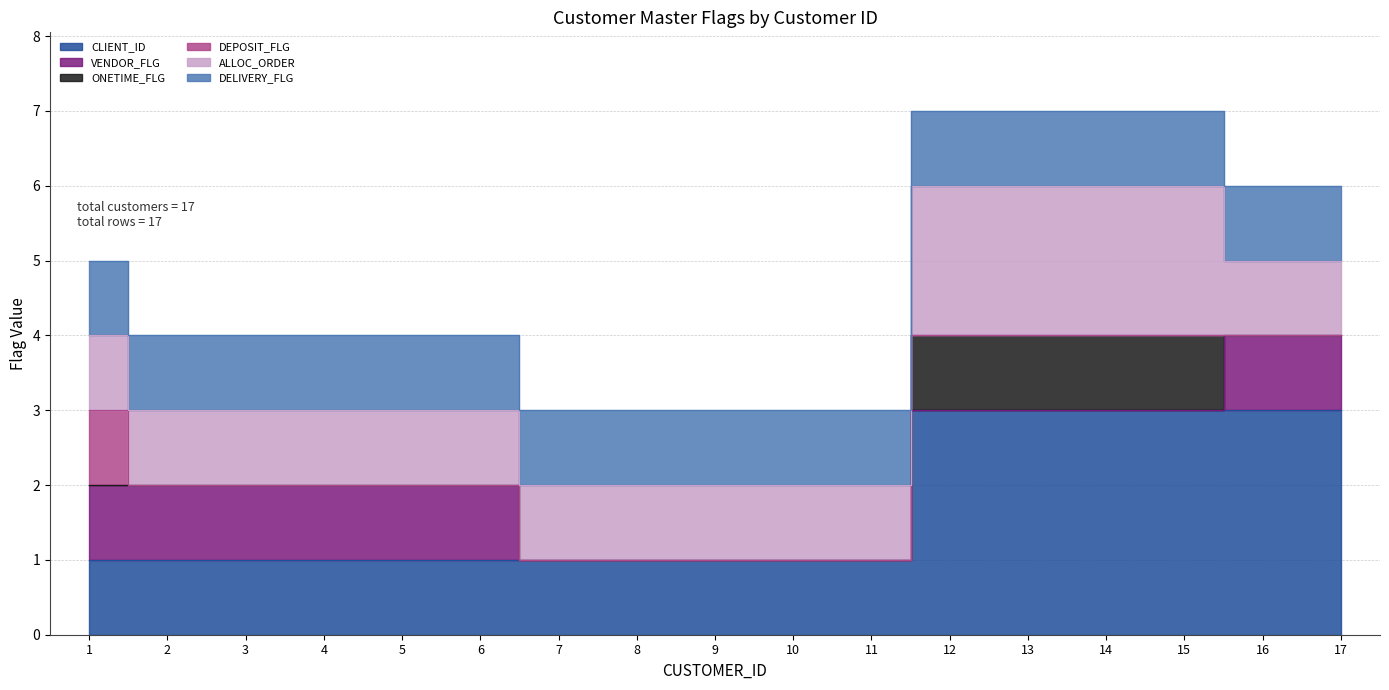

True or false: DELIVERY_FLG and ONETIME_FLG cross at least once.

False